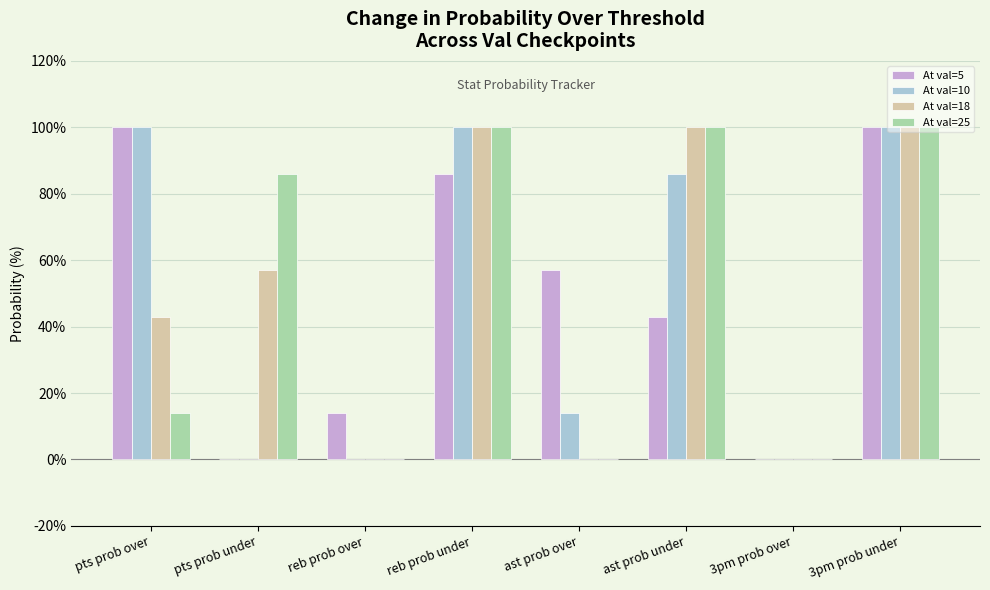

What is the sum of all At val=5 values?

400